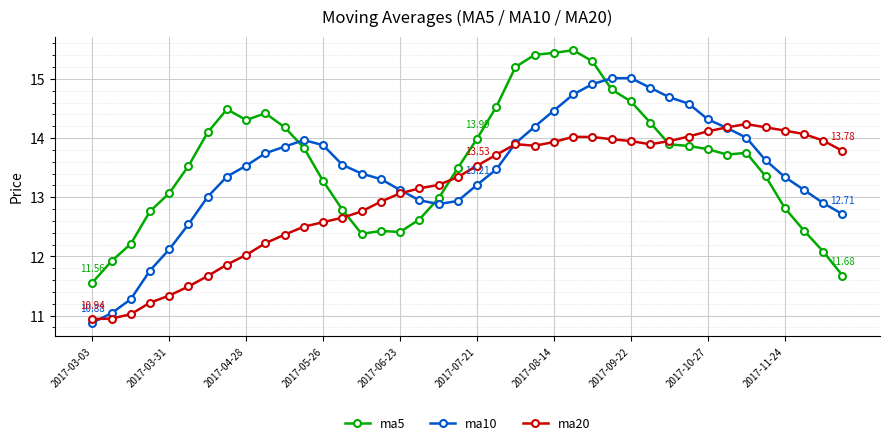

Rank the series by their maximum value, from highest to lowest.

ma5, ma10, ma20